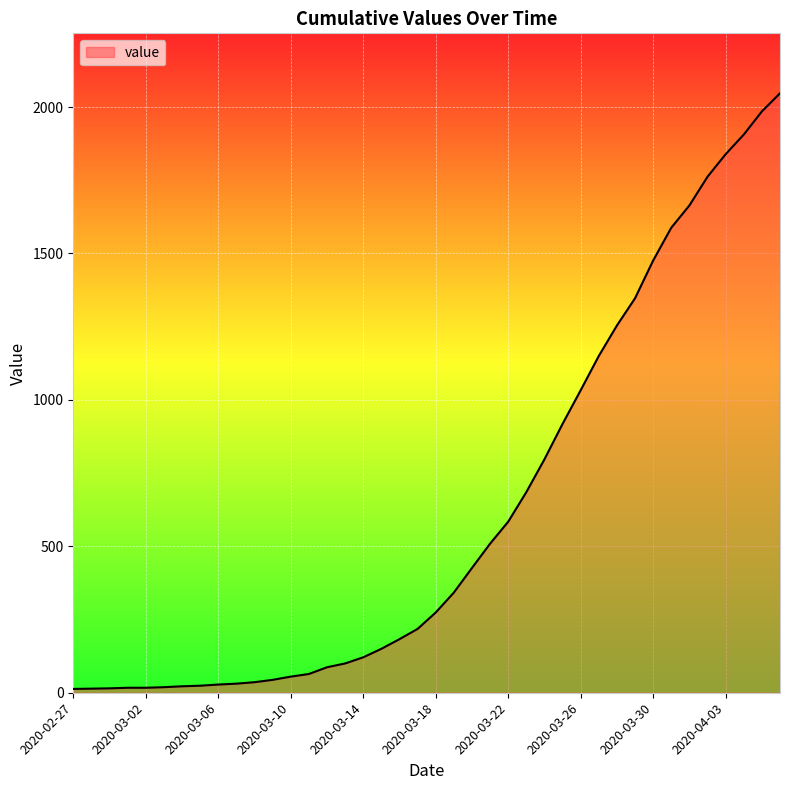

What is the difference between the maximum and minimum values?

2034